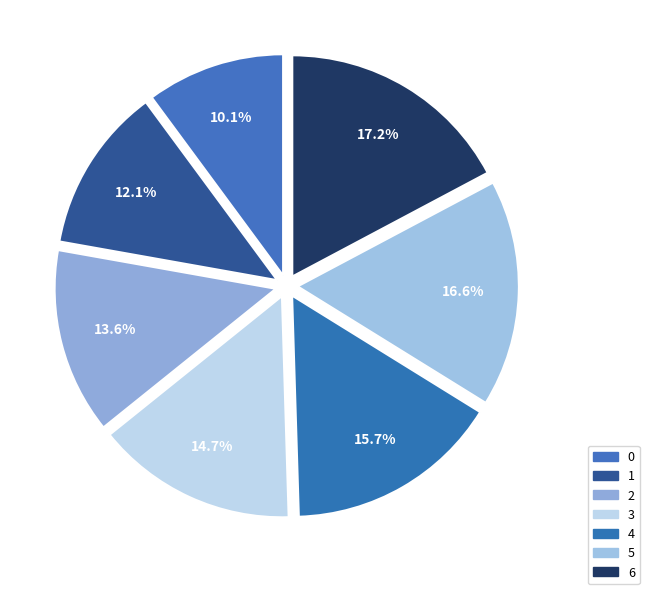

What percentage is NOT represented by 2?

86.4%